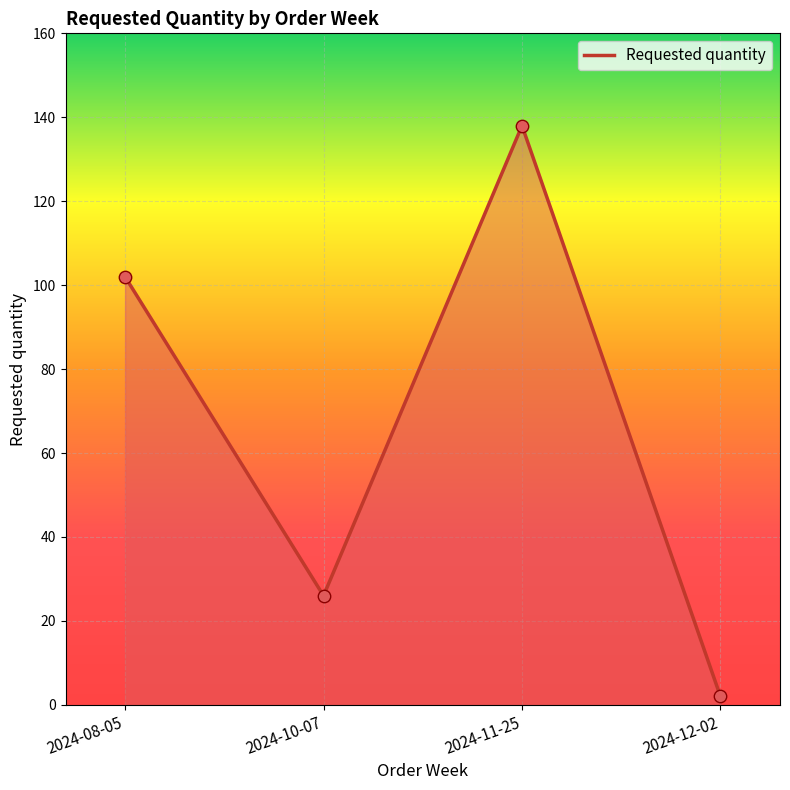

What is the change in value from 2024-10-07 to 2024-12-02?

-24